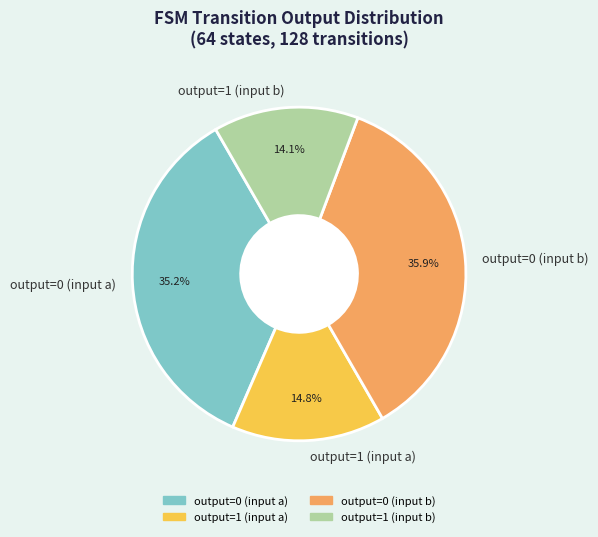

How much of the chart is everything except output=0 (input b)?

64.1%